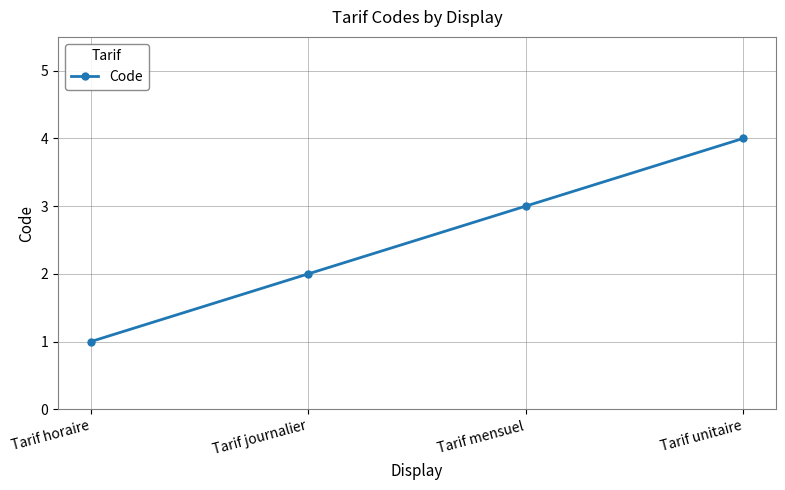

Reading left to right, list all the values displayed in this chart.

Tarif horaire=1	Tarif journalier=2	Tarif mensuel=3	Tarif unitaire=4